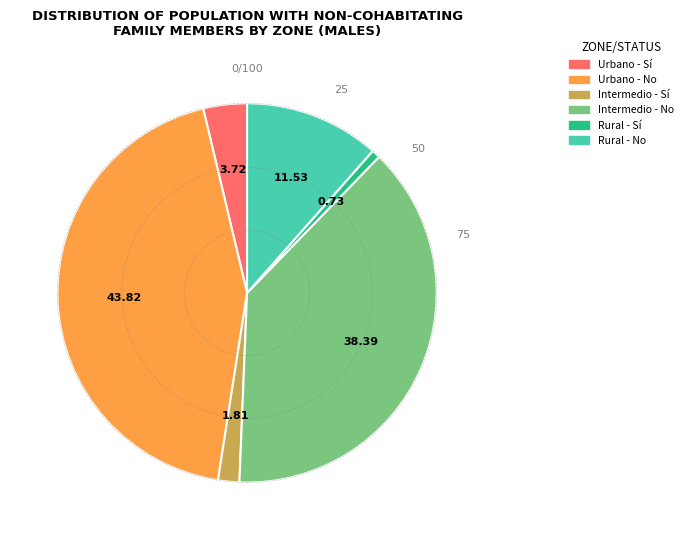

What is the largest slice in the pie chart?

Urbano - No